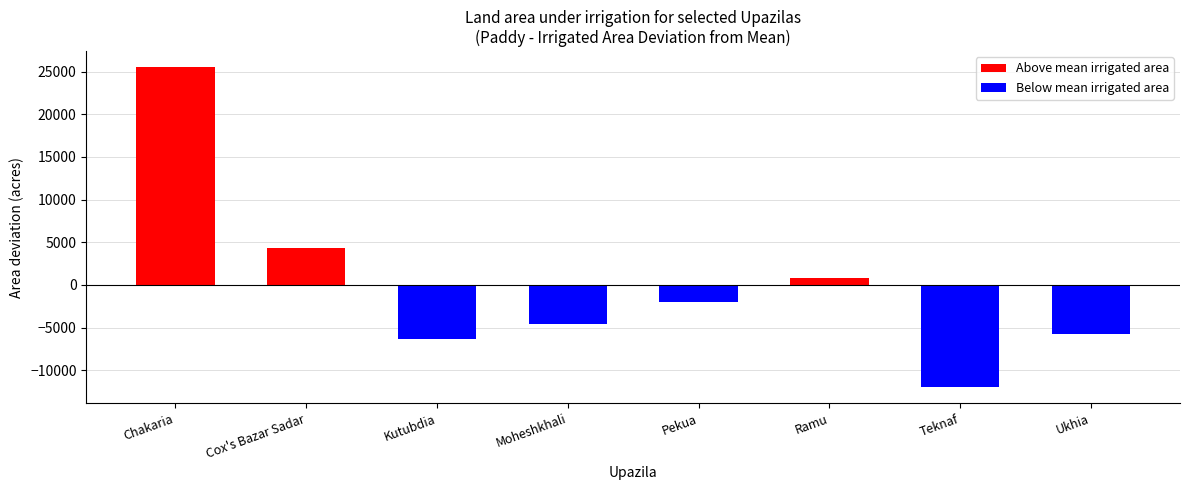

Where does the data first go above -2037?

Chakaria